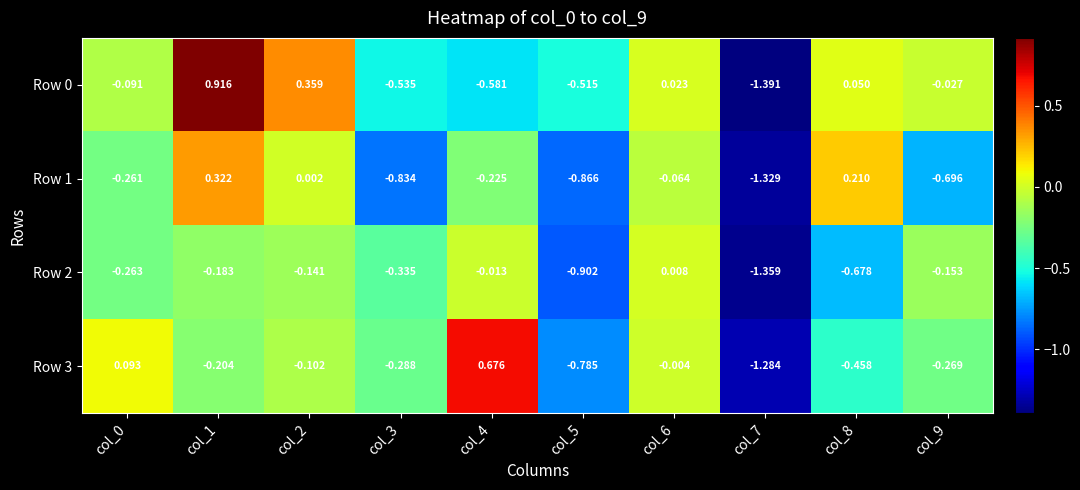

Is the value of Row 3 at col_5 greater than the value of Row 1 at col_3?

Yes